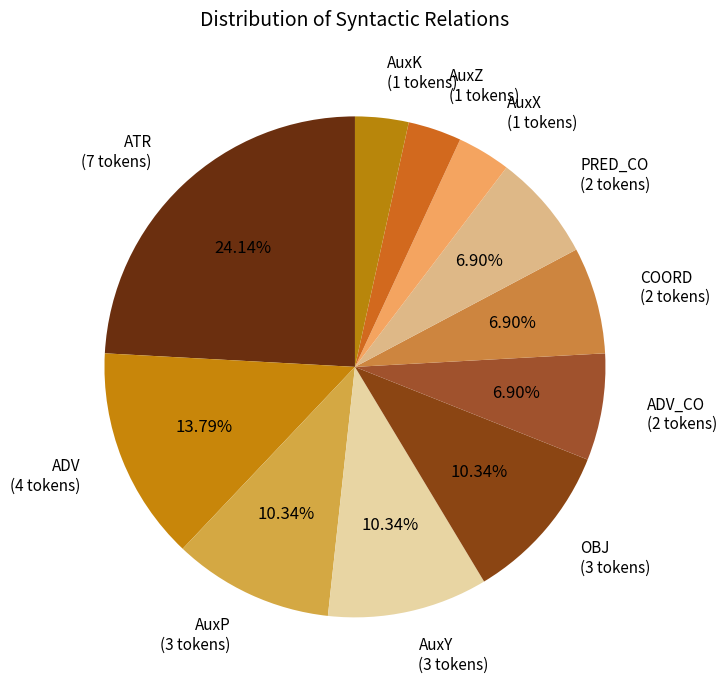

What is the largest slice in the pie chart?

ATR (7 tokens)